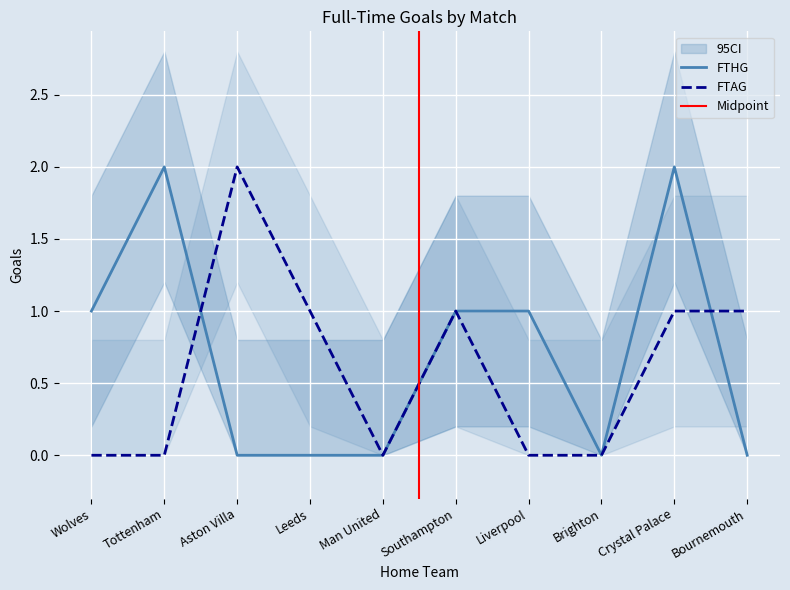

Which category has the lowest value across all series?

Aston Villa